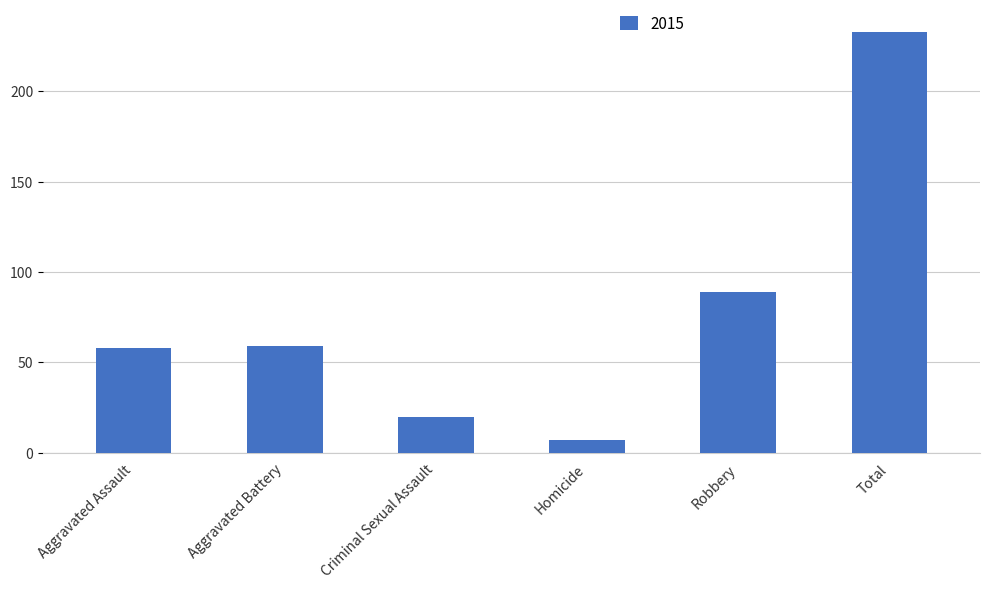

How many data points are less than 59?

3